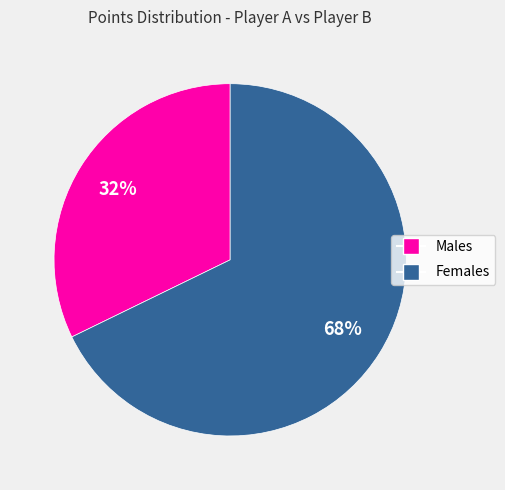

Is there a majority slice in this chart?

Yes